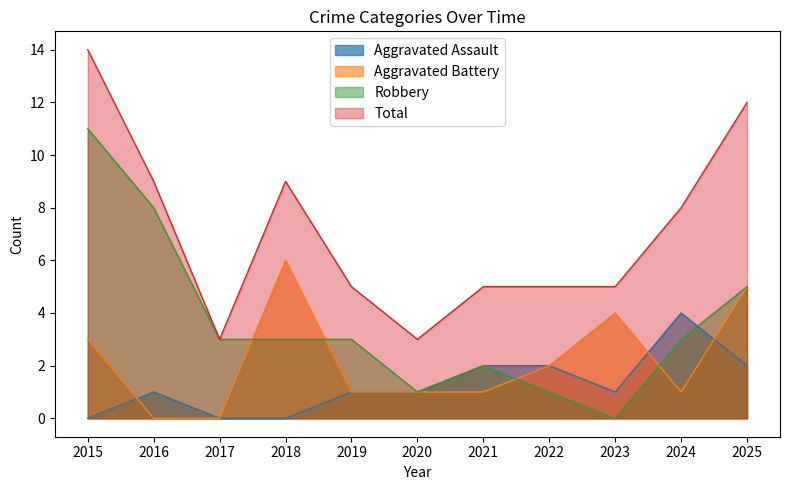

Is it true that Robbery equals 3 at 2021?

False